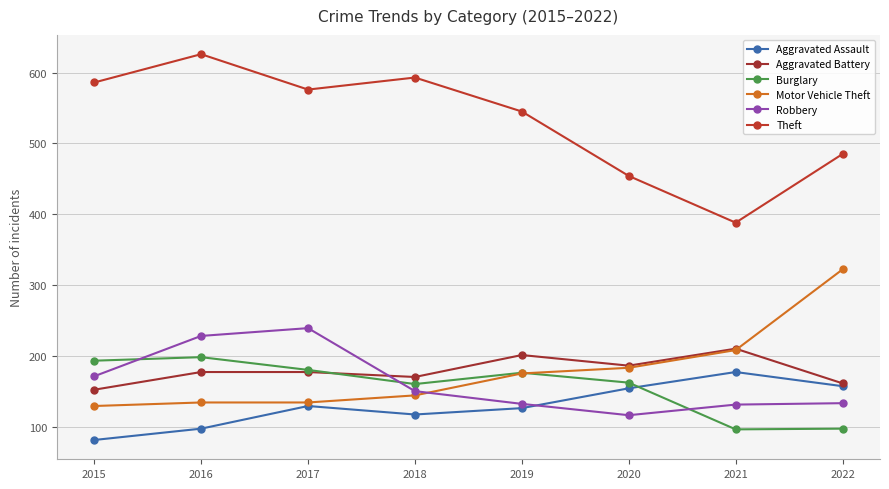

At which category does Aggravated Battery reach its first local peak?

2019